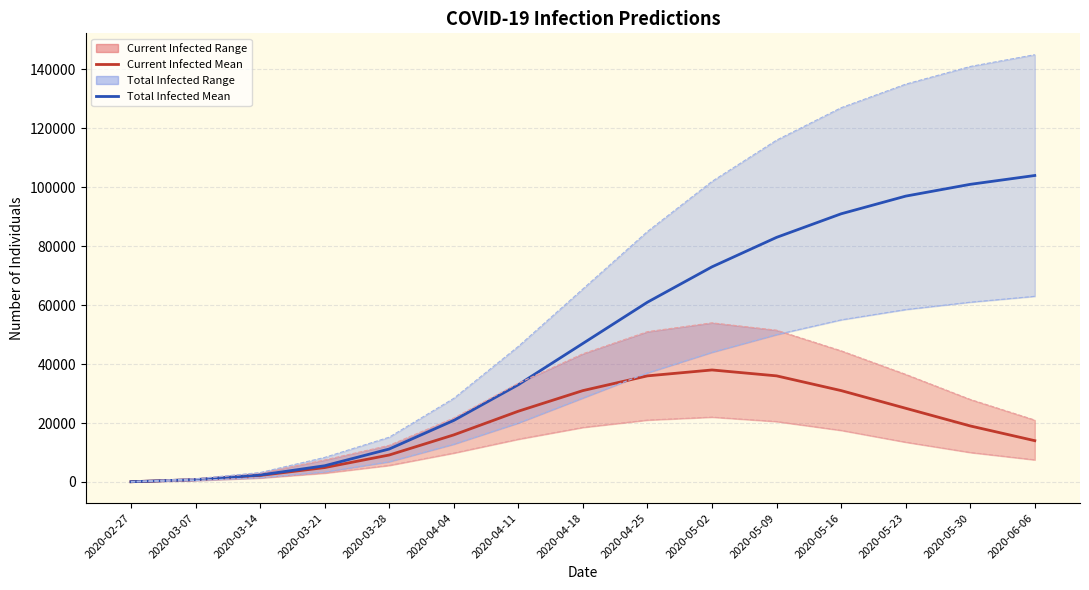

What is the total value across all series at 2020-05-02?

333000